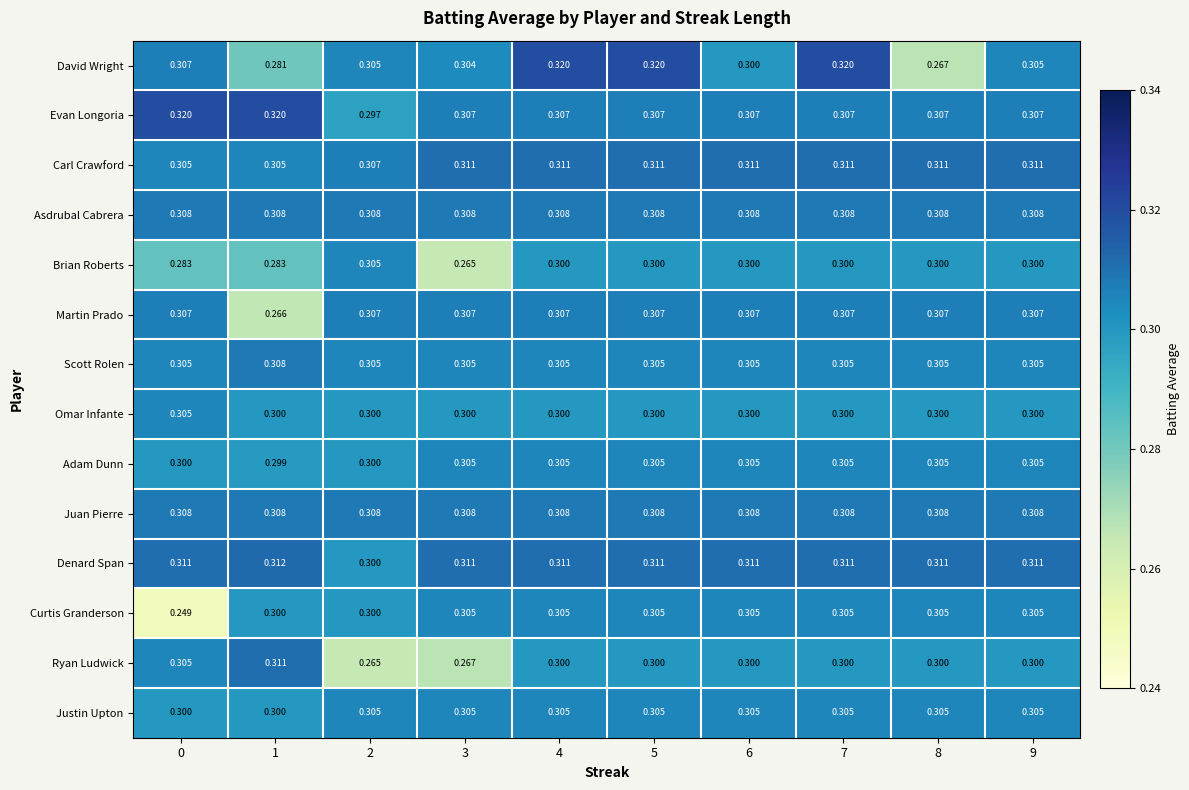

Which series has the largest total across all categories?

Denard Span